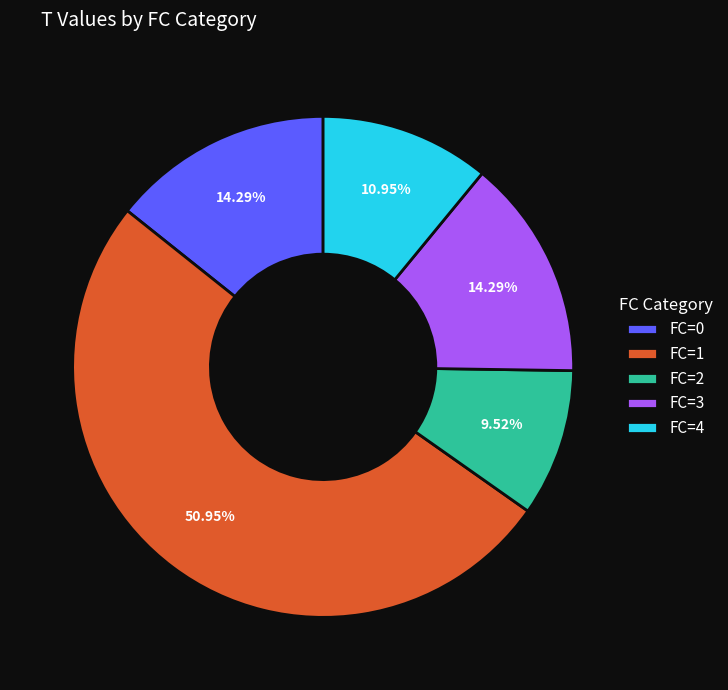

Do FC=2 and FC=3 together represent more than half of the pie?

No